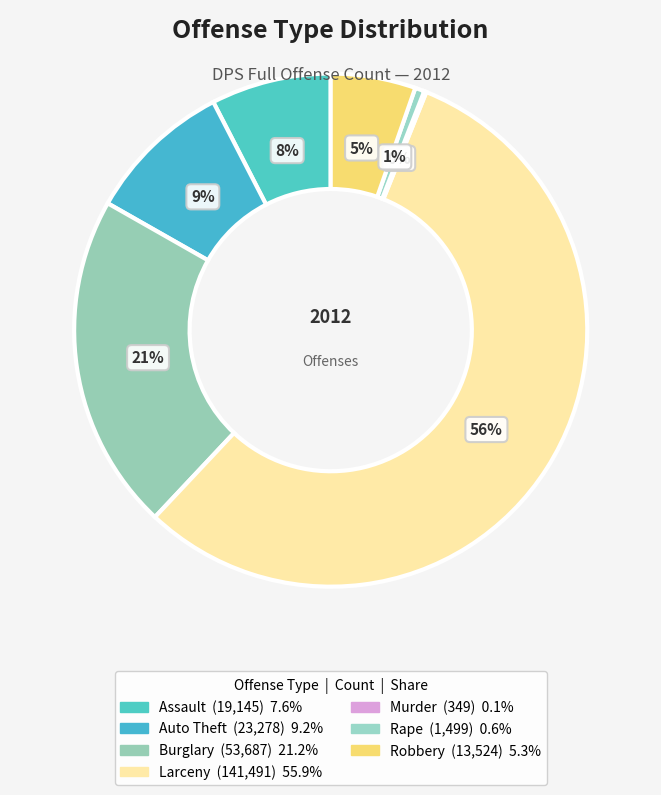

Does Larceny represent more than half of the total?

Yes